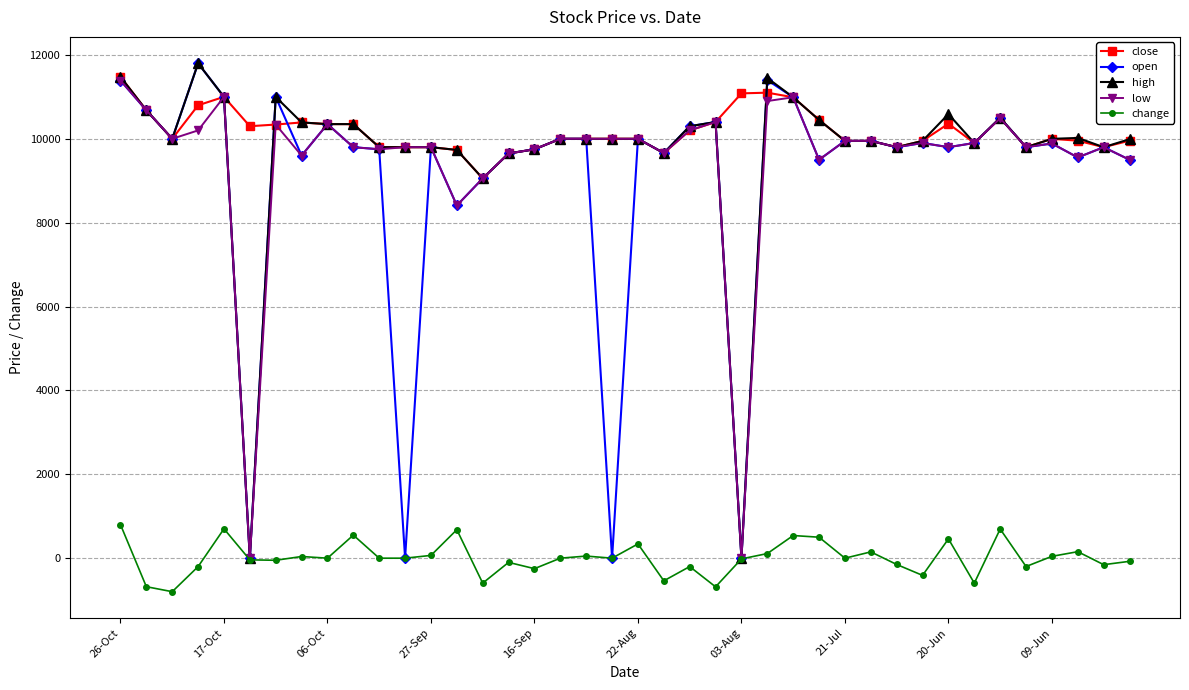

Does the chart display data point markers on the line(s)?

Yes